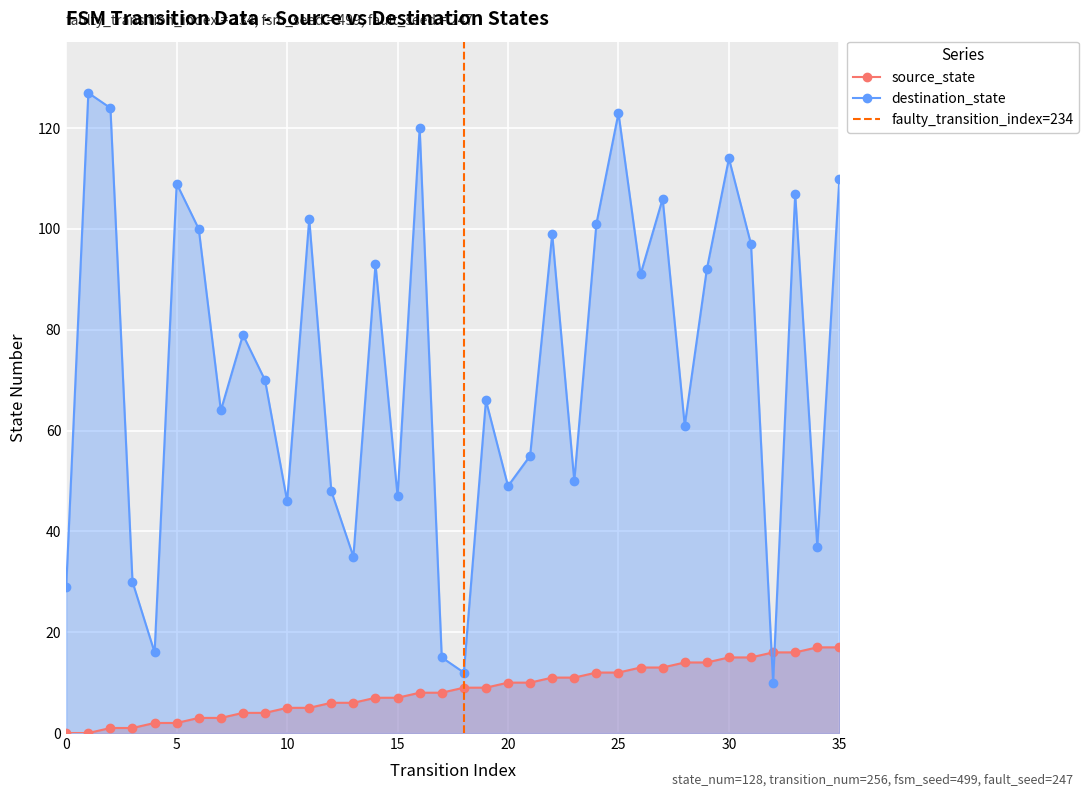

True or false: destination_state and source_state cross at least once.

True